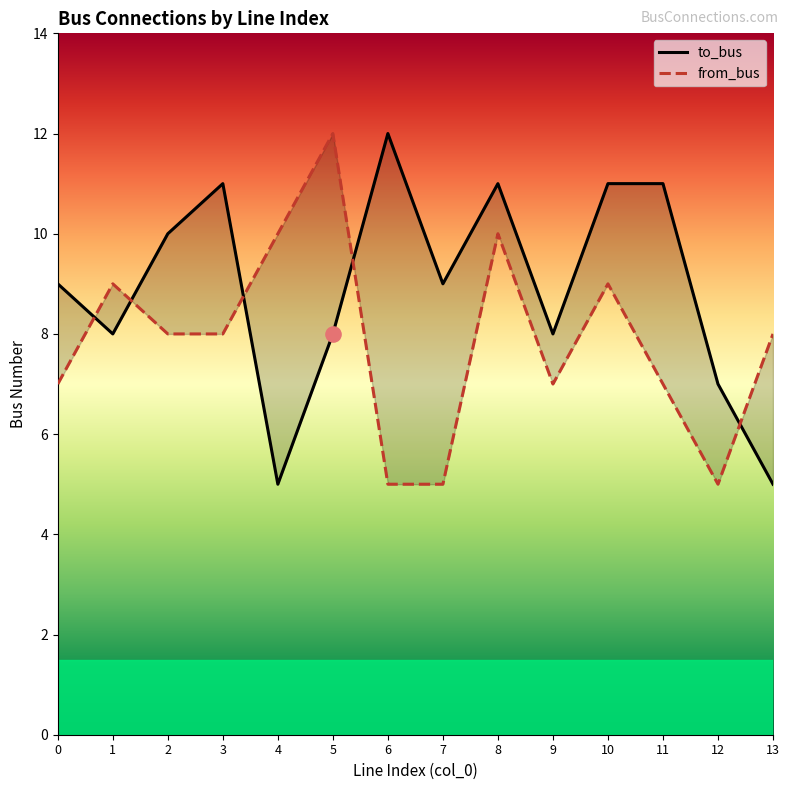

Which series has the largest Y range (max minus min)?

to_bus